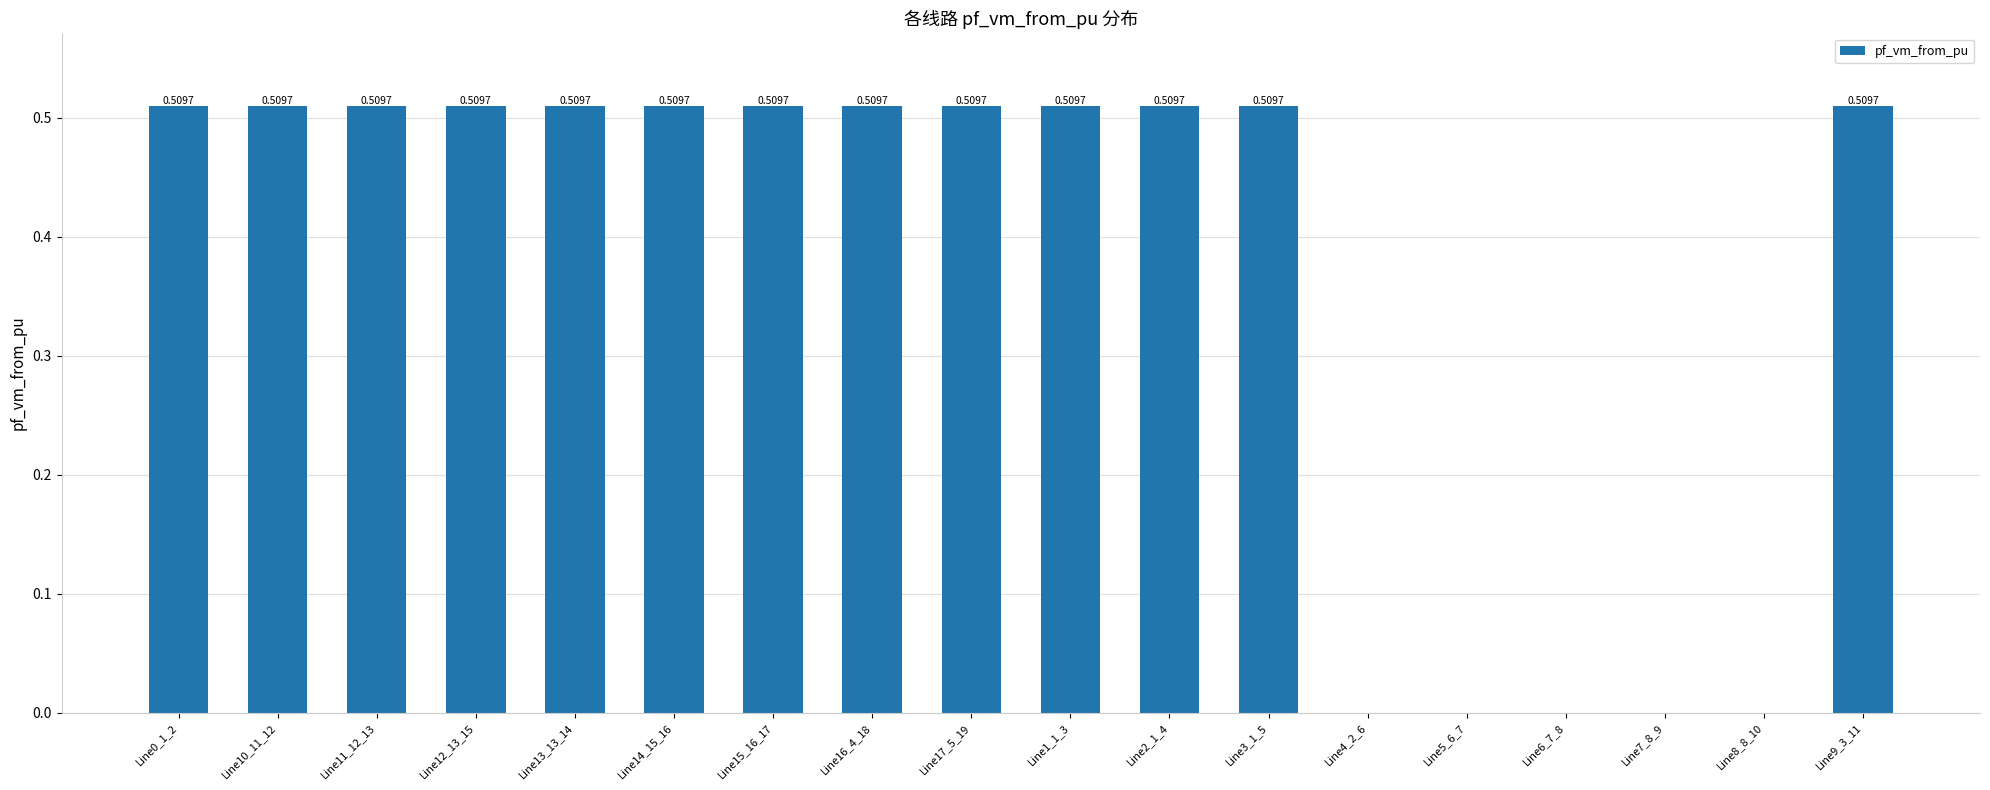

Which has a higher value, Line9_3_11 or Line4_2_6?

Line9_3_11